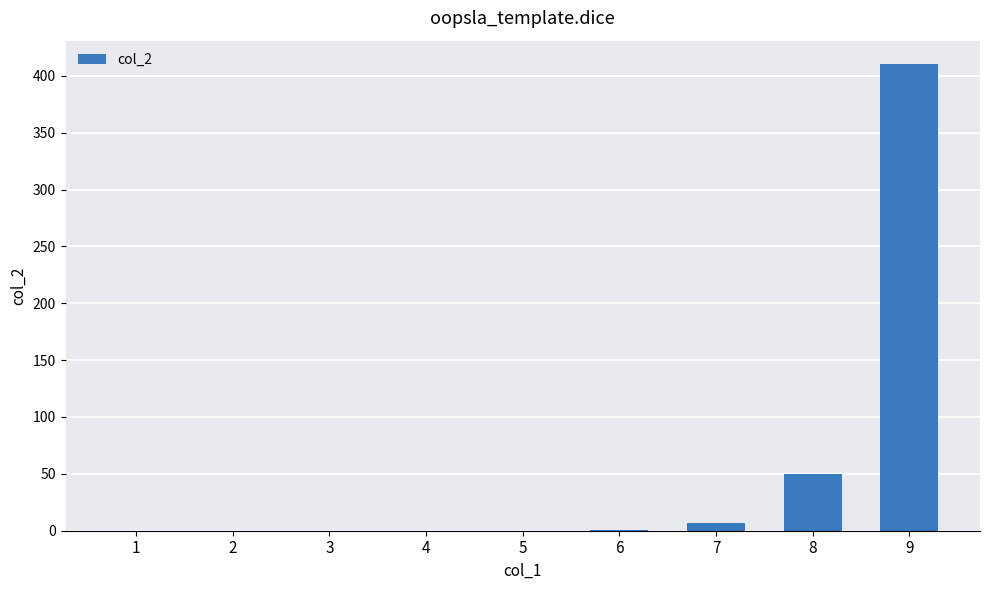

What is the sum of all values?

467.7